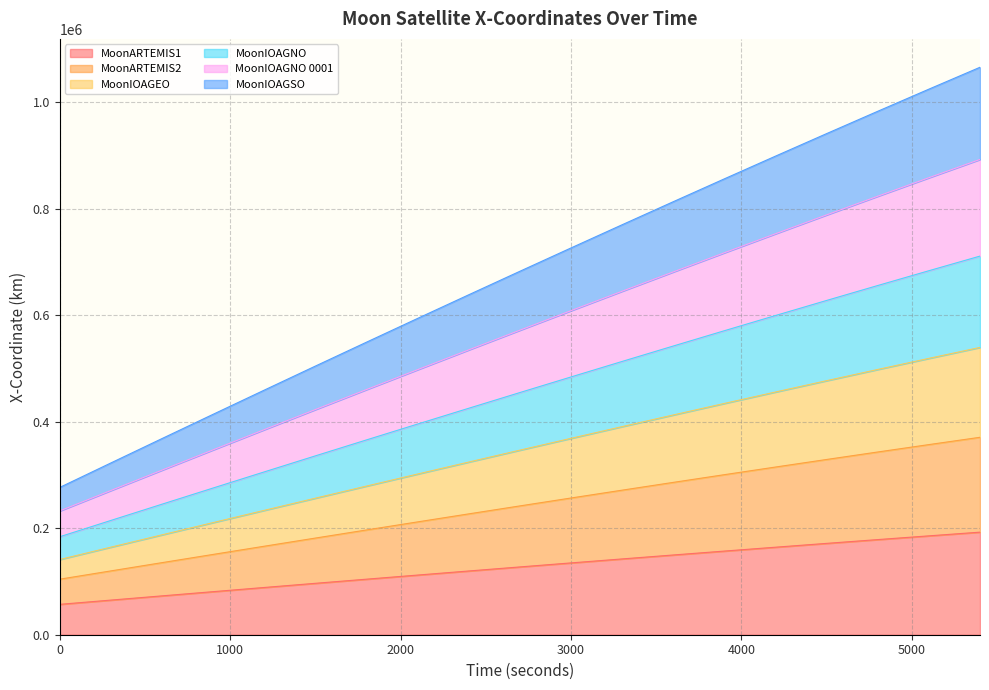

What is the value of the MoonIOAGEO - X-Coordinate point at the 4th from the left?

275472.7